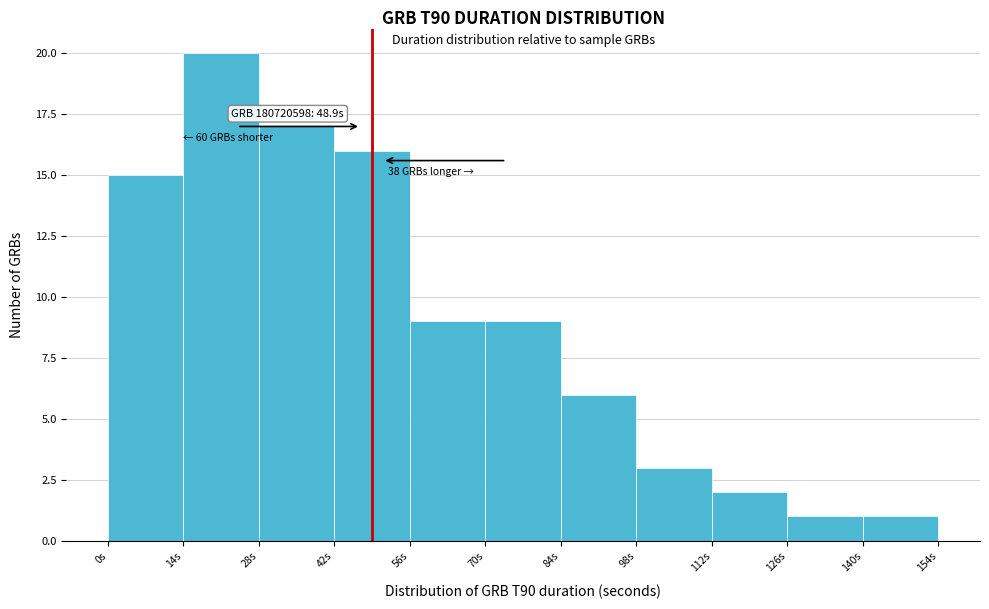

Over which range of the x-axis is the bar tallest?

14 to 28